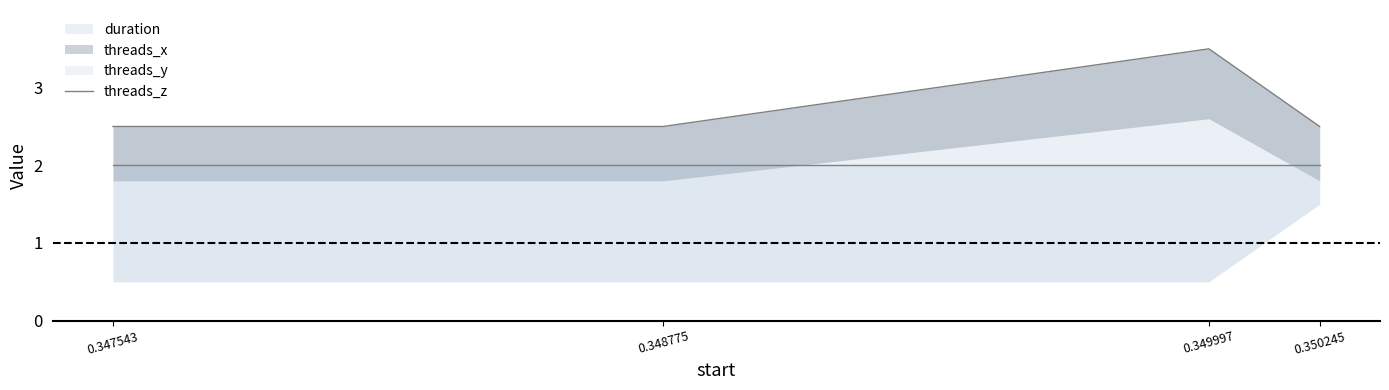

What is the value of the 1st point from the left?

2.5